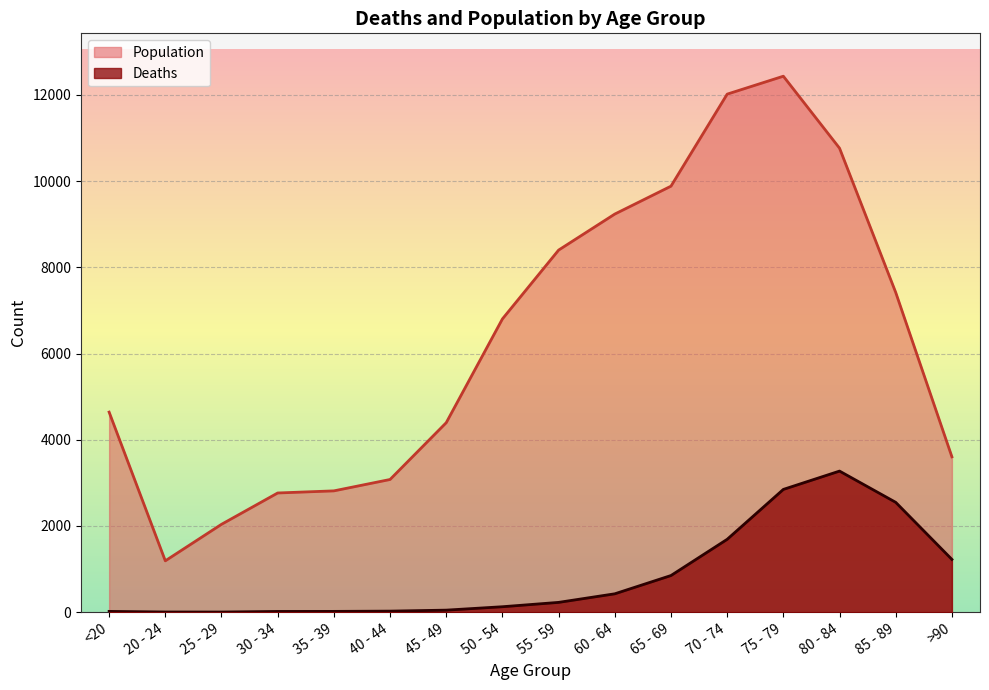

True or false: Population has more than 1 points higher than both neighbors.

False